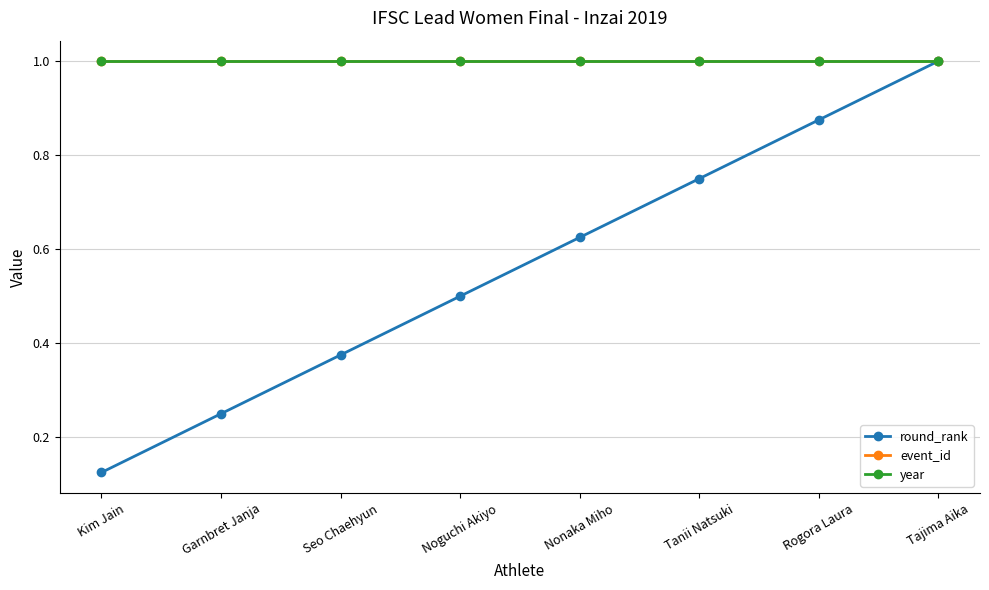

At which label does event_id reach its peak?

Kim Jain